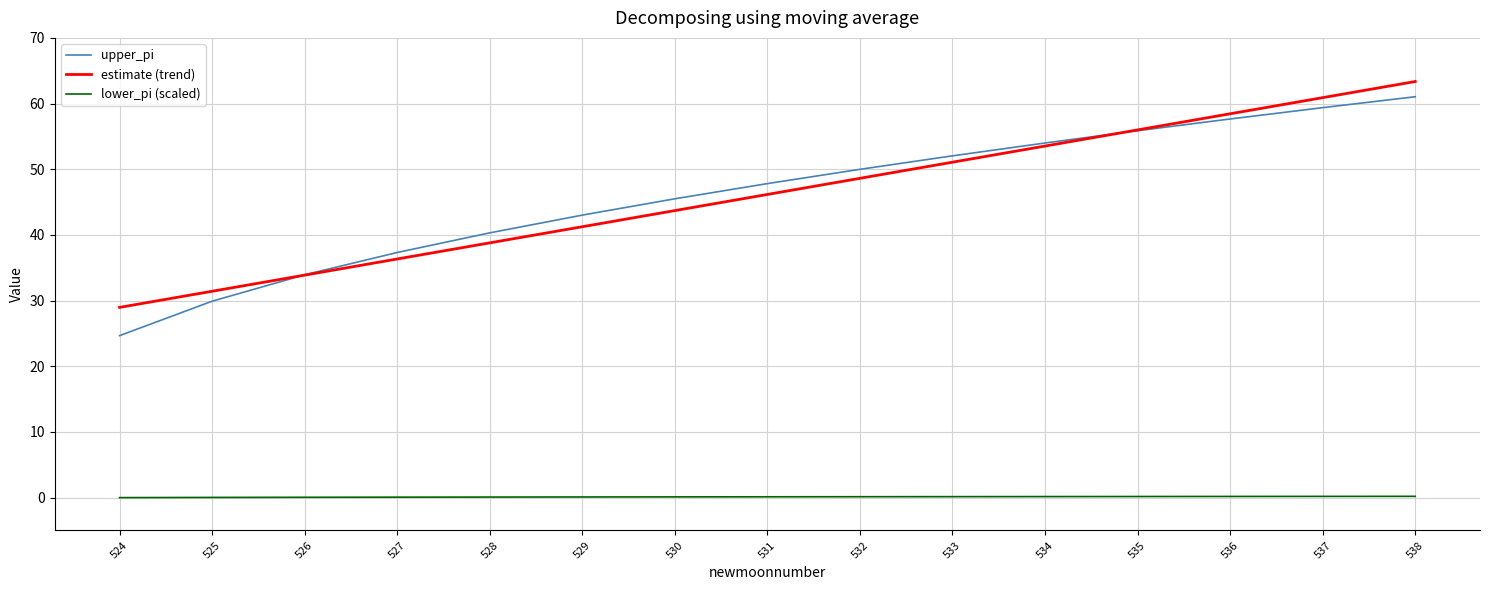

Between 534 and 538, which series saw the biggest shift?

estimate (trend)